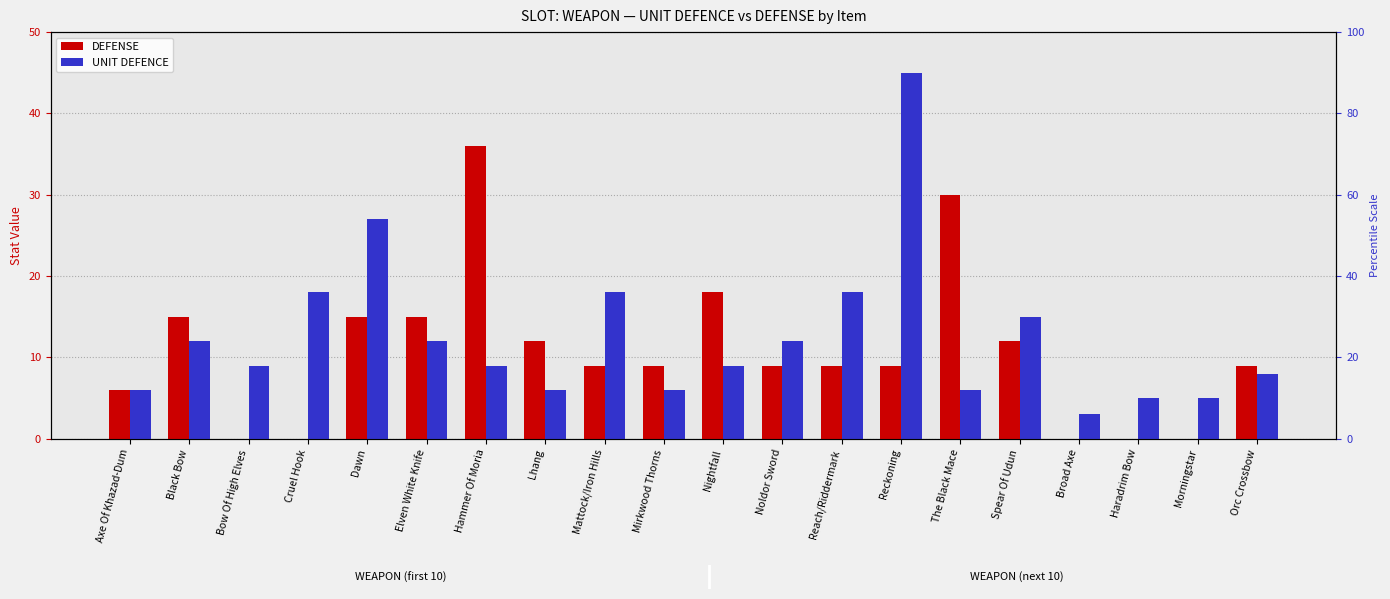

What is the difference between the highest and lowest values at Morningstar?

5